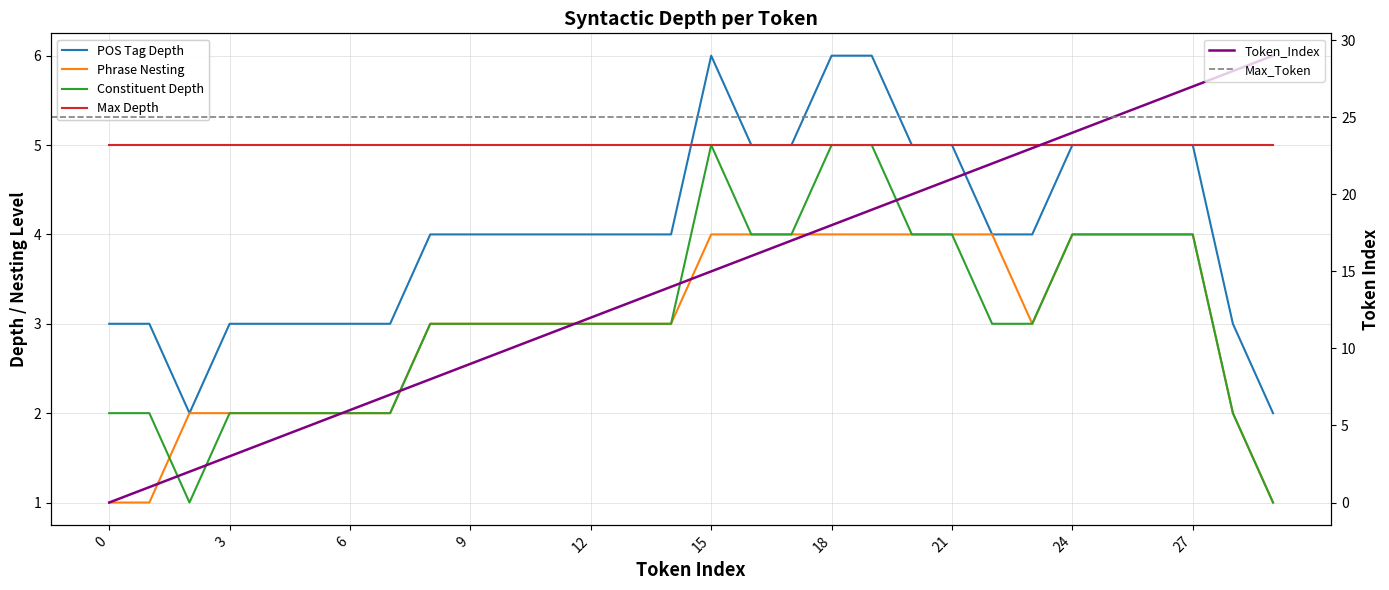

At how many categories does at least one series exceed 8?

21